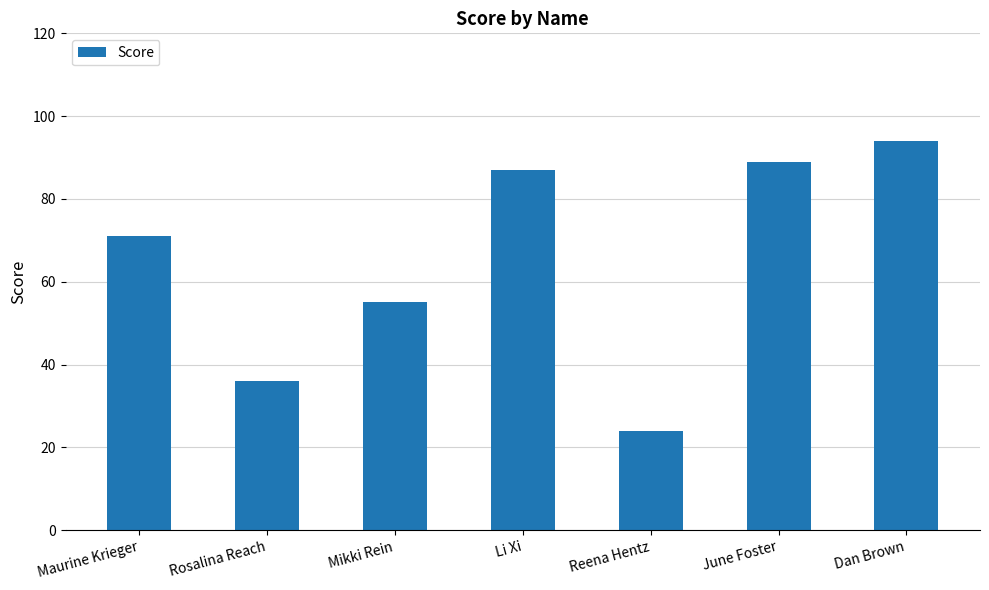

The value at Rosalina Reach is 56. True or false?

False